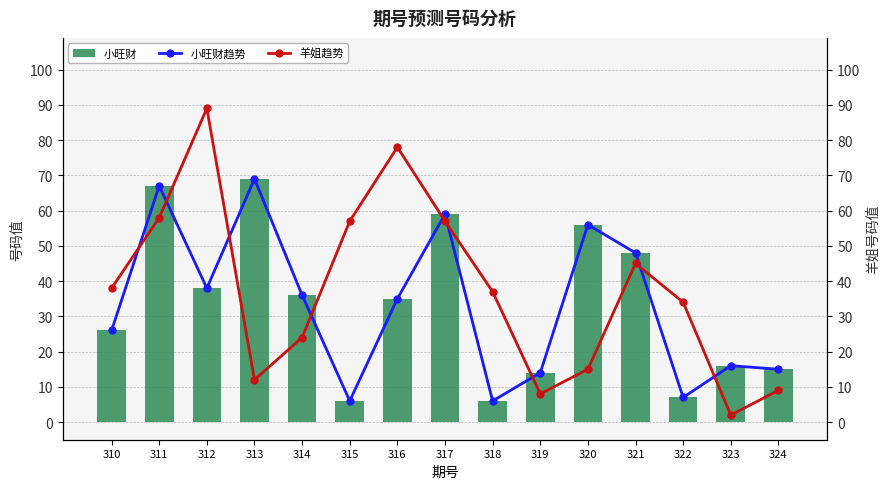

At which label does 小旺财趋势 first exceed 35?

311